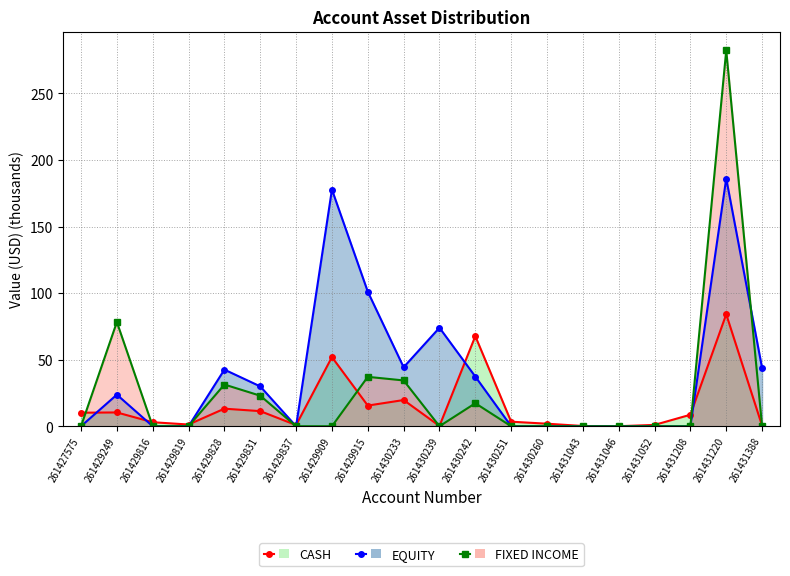

The value of CASH at 261429915 is 4.7. True or false?

False